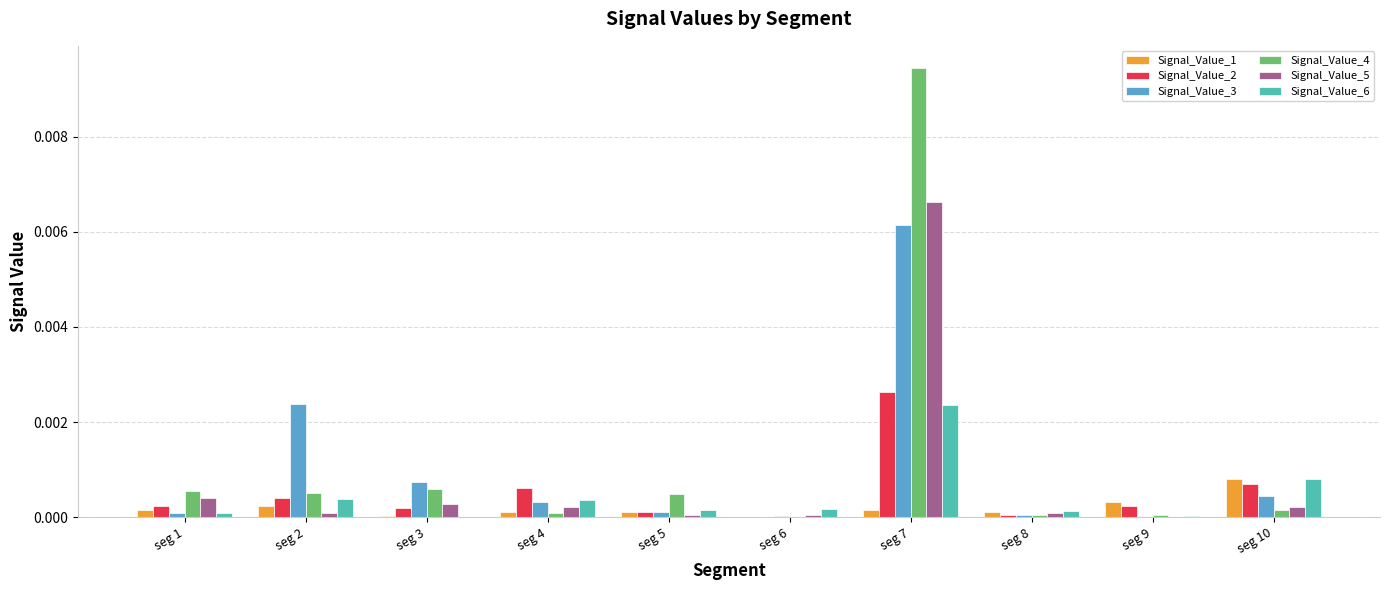

How many series are shown in this chart?

6